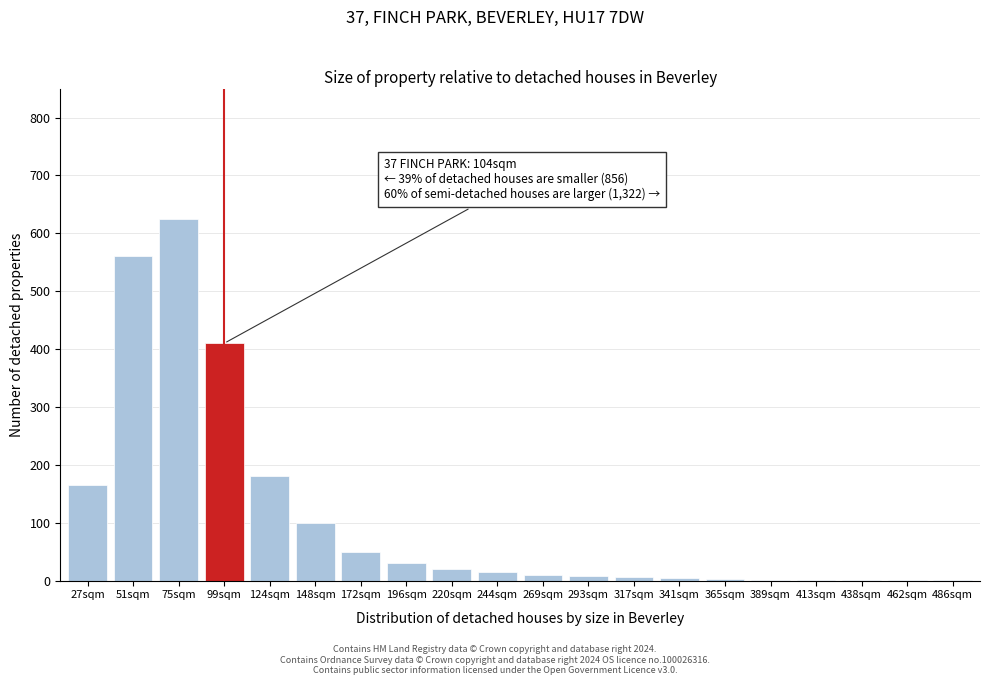

At which label is the value closest to 313?

99sqm